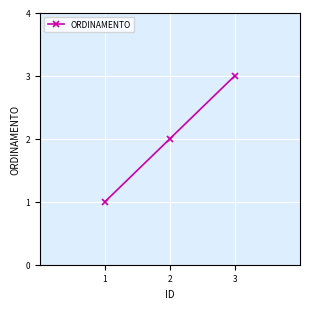

List the labels in order of value, largest first.

3, 2, 1